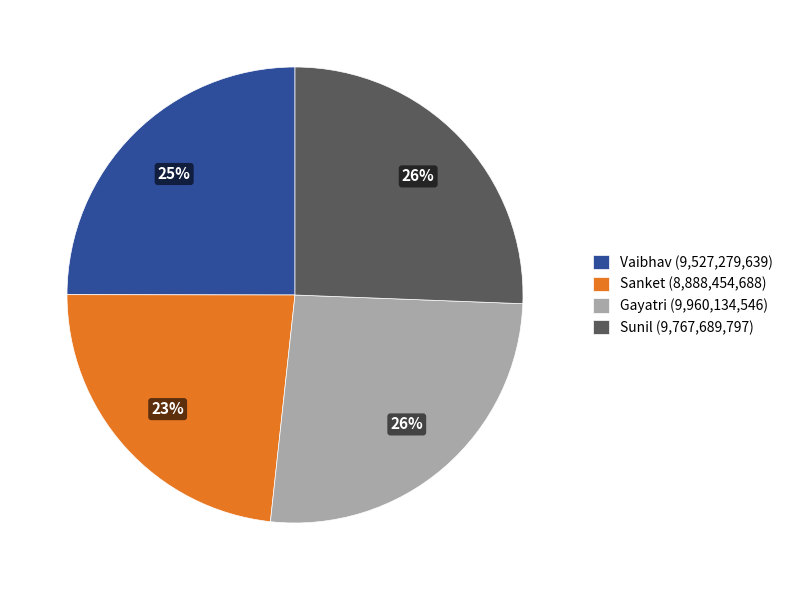

Is it true that Vaibhav is 25% of the pie?

True